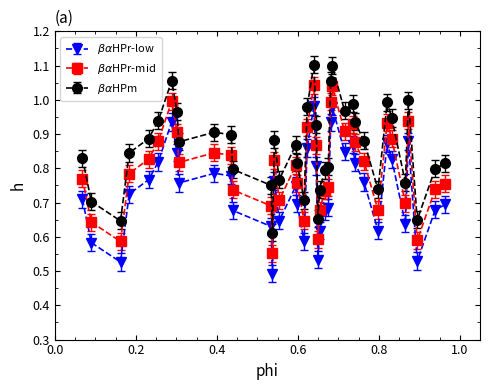

How many series are shown in this chart?

3